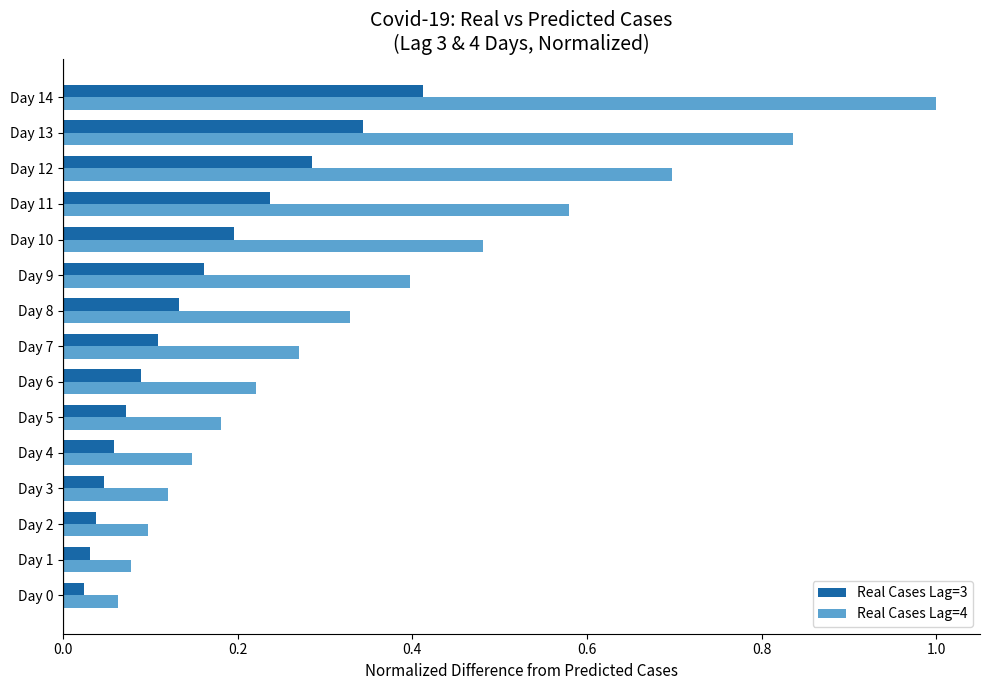

What is the sum of all Real Cases Lag=4 values?

5.5